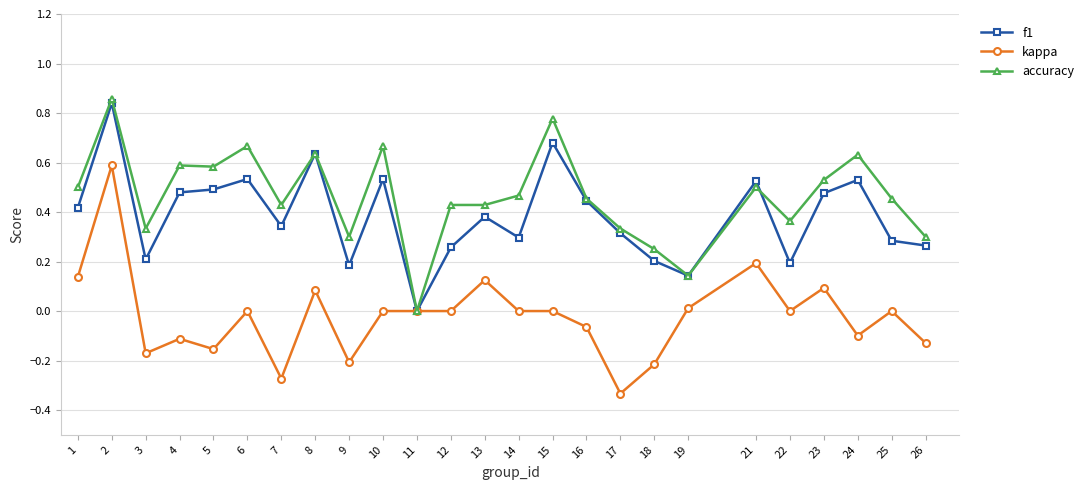

True or false: kappa has a value of -0.2 at 5.

True